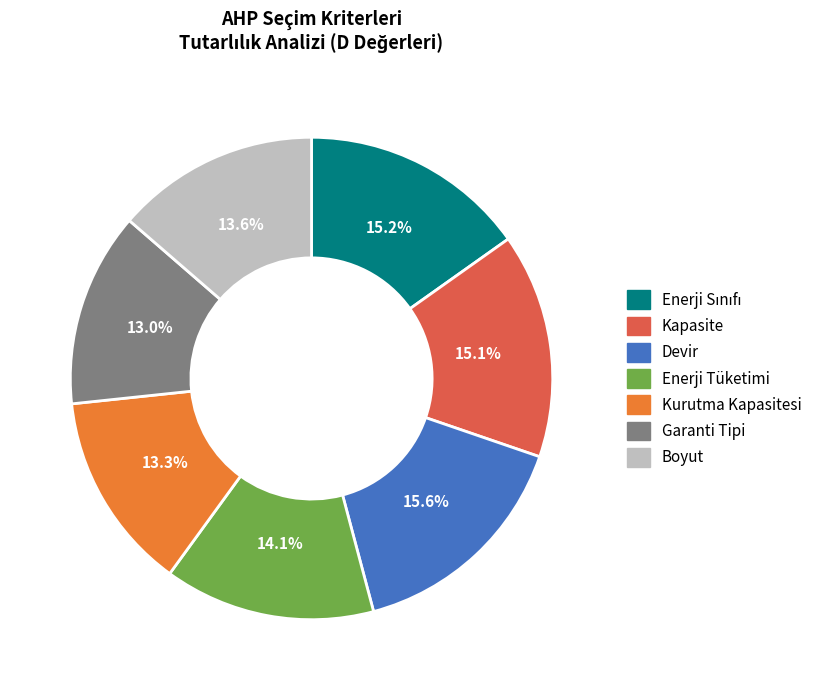

To the nearest percent, what is the average slice percentage?

14%